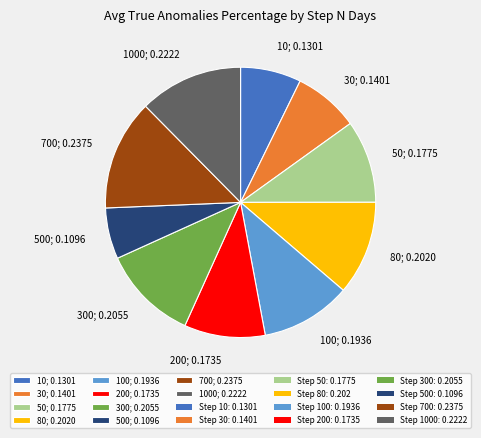

Is it true that 30; 0.1401 is 1% of the pie?

False